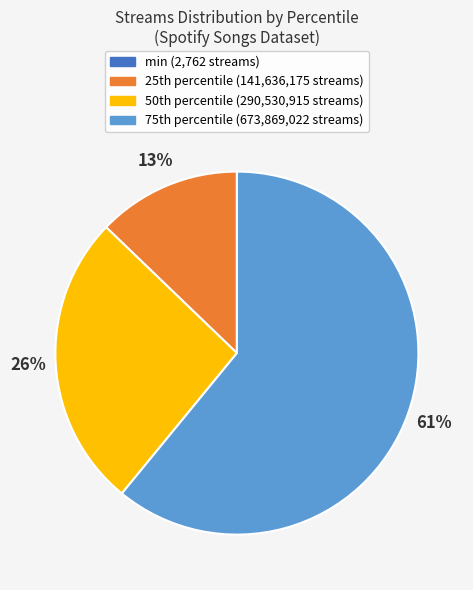

Does any single category account for the majority?

Yes